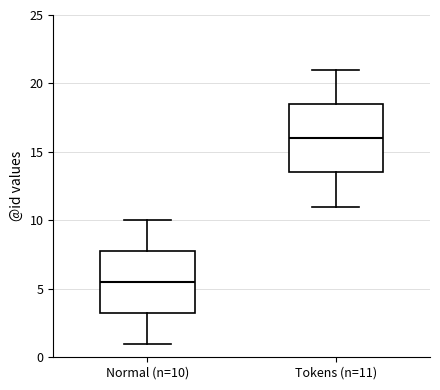

Which box's median line is the lowest?

Normal (n=10)